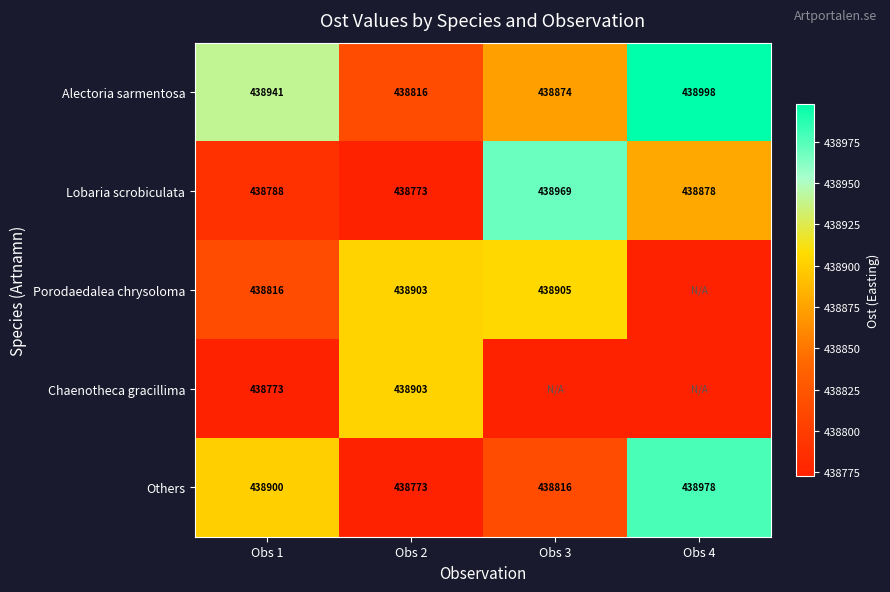

Is the value of Chaenotheca gracillima at Obs 1 greater than the value of Others at Obs 4?

No